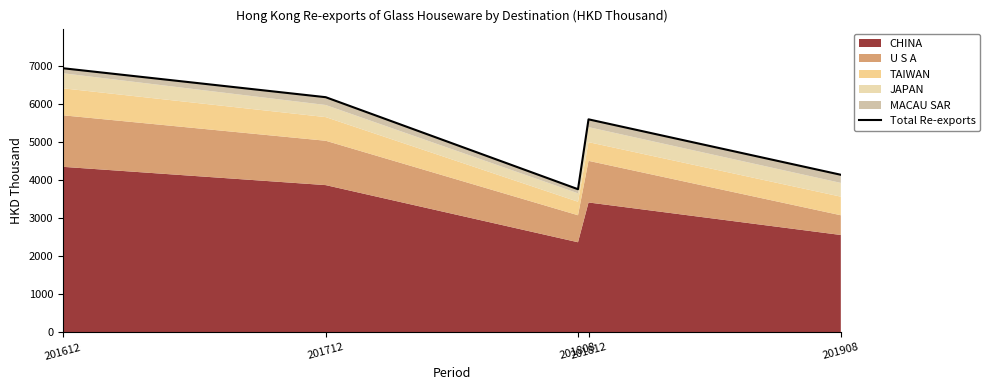

What is the change in value from 201712 to 201812?

-582.6